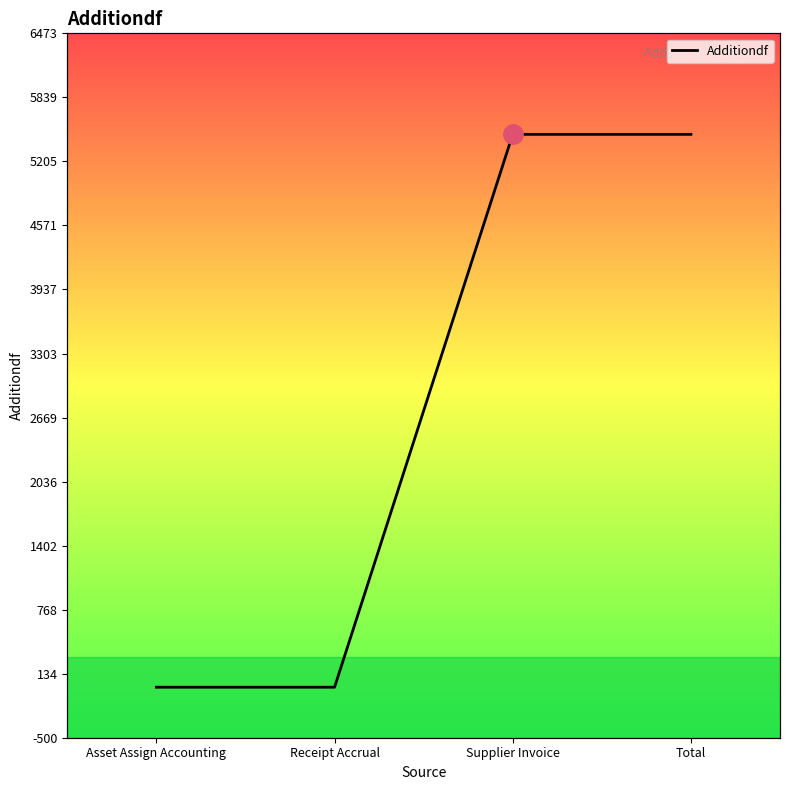

List the labels in order of value, largest first.

Supplier Invoice, Total, Asset Assign Accounting, Receipt Accrual